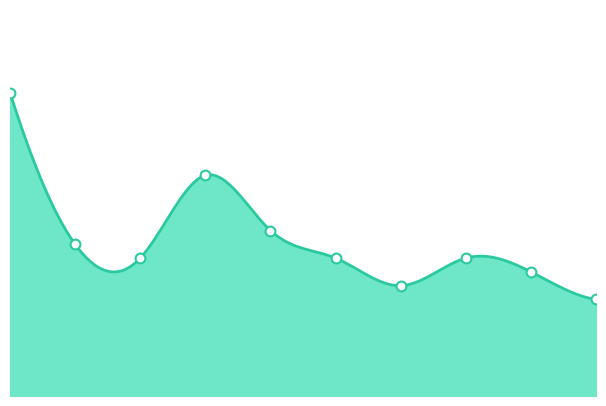

Which has a higher value, 4 or 2?

4